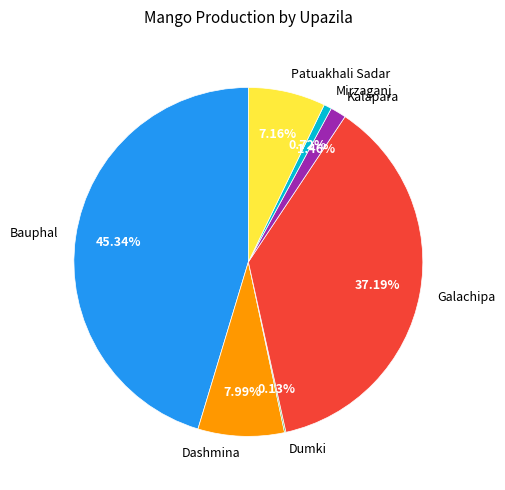

Do Mirzaganj and Dashmina together represent more than half of the pie?

No